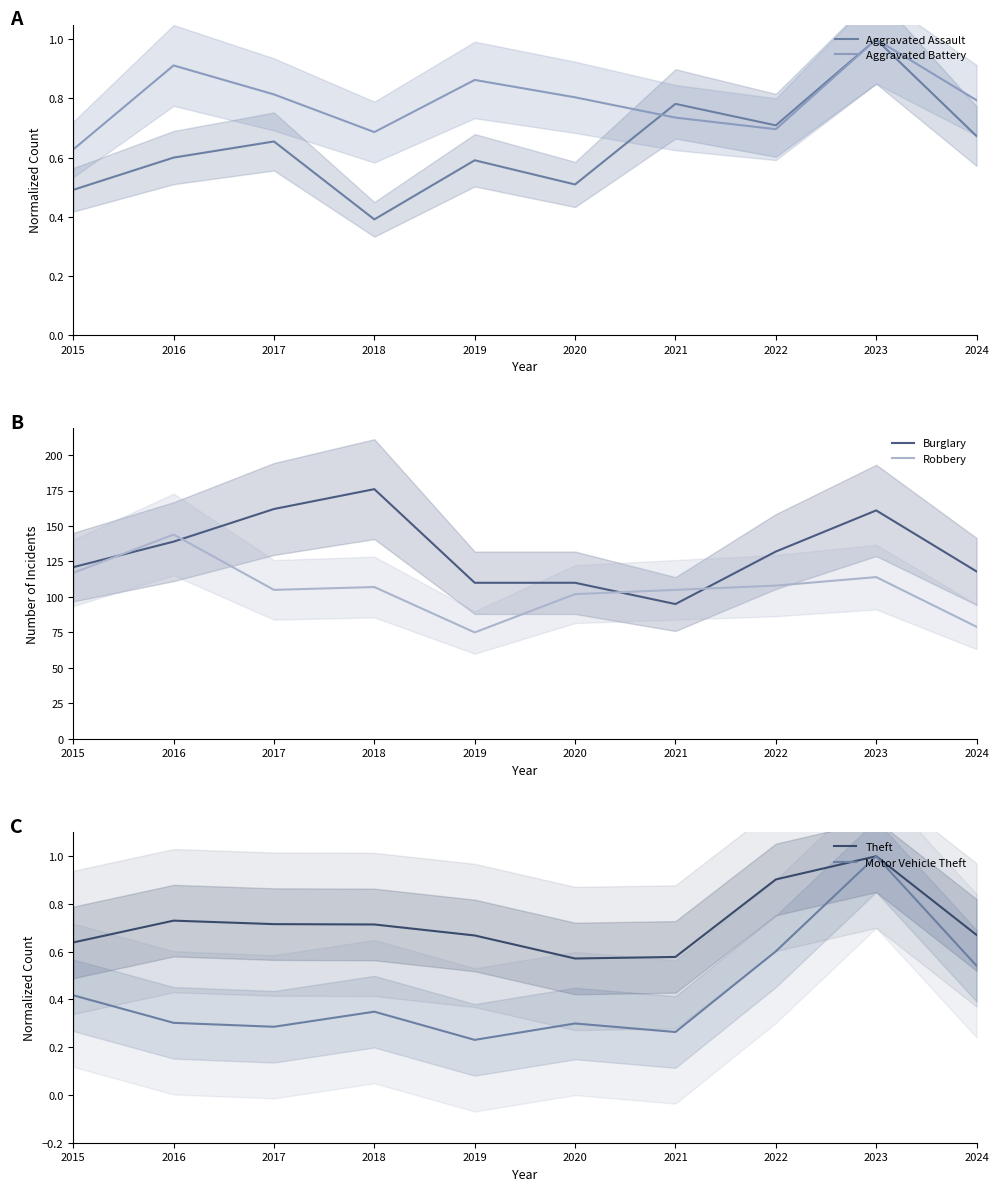

Reading left to right, list all the values displayed in this chart.

Aggravated Assault: 0.5	0.6	0.7	0.4	0.6	0.5	0.8	0.7	1.0	0.7
Aggravated Battery: 0.6	0.9	0.8	0.7	0.9	0.8	0.7	0.7	1.0	0.8
Burglary: 121.0	139.0	162.0	176.0	110.0	110.0	95.0	132.0	161.0	118.0
Robbery: 117.0	144.0	105.0	107.0	75.0	102.0	105.0	108.0	114.0	79.0
Theft: 0.6	0.7	0.7	0.7	0.7	0.6	0.6	0.9	1.0	0.7
Motor Vehicle Theft: 0.4	0.3	0.3	0.3	0.2	0.3	0.3	0.6	1.0	0.5